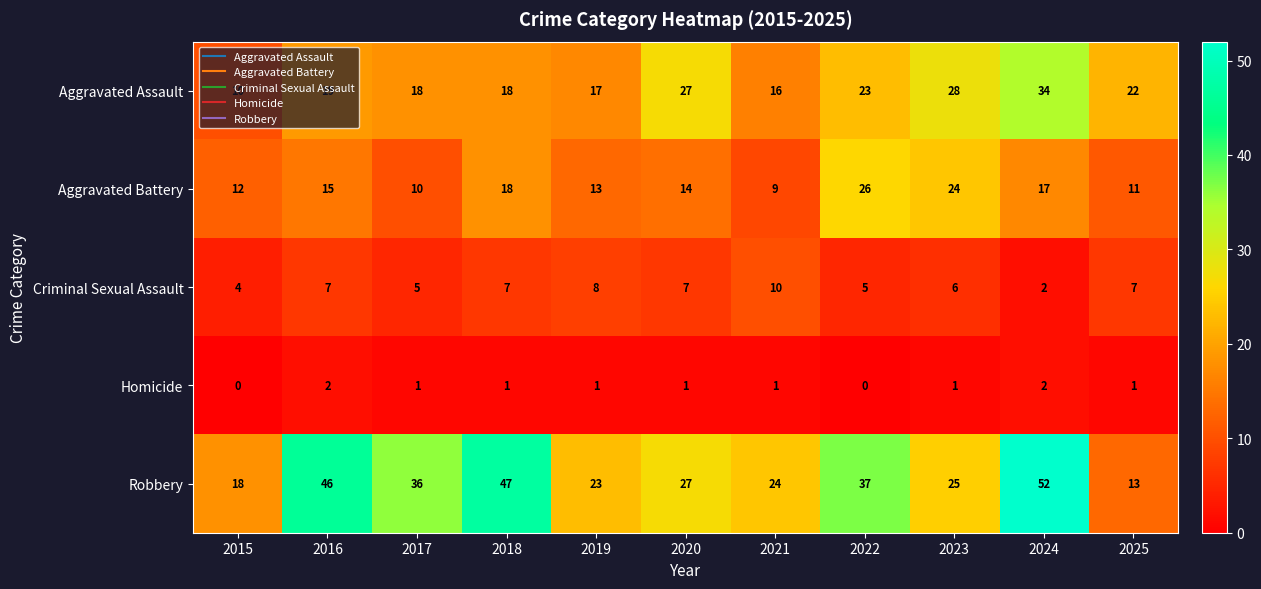

What is the approximate value of Aggravated Assault at 2024, to the nearest 10?

30